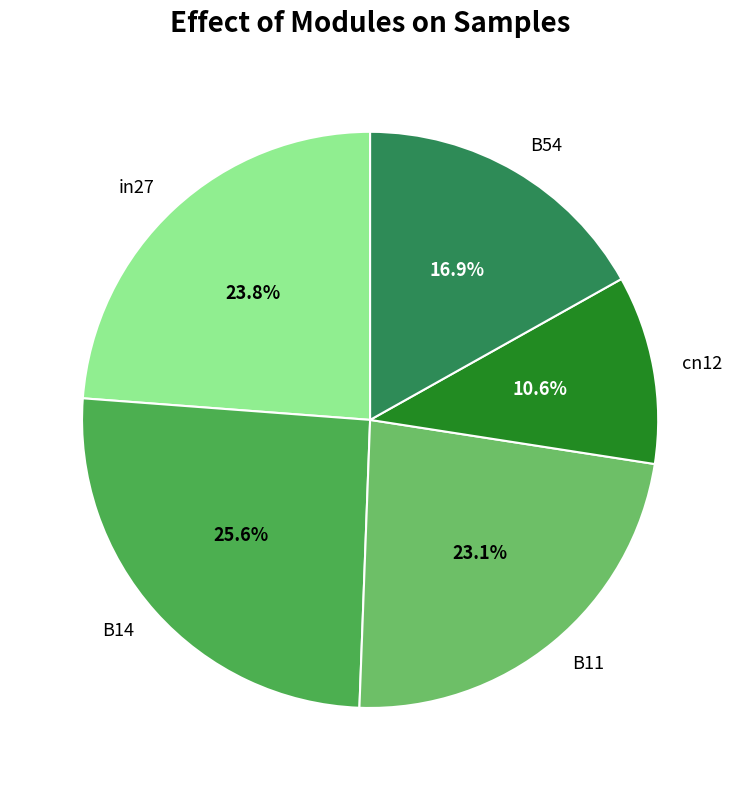

Combined, what portion of the pie is cn12 and B11?

33.7%